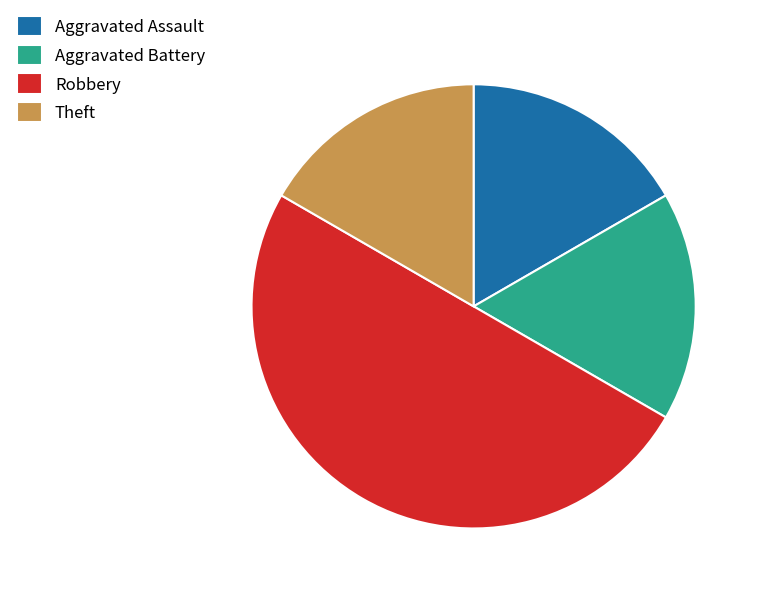

Count the number of slices in the pie.

4